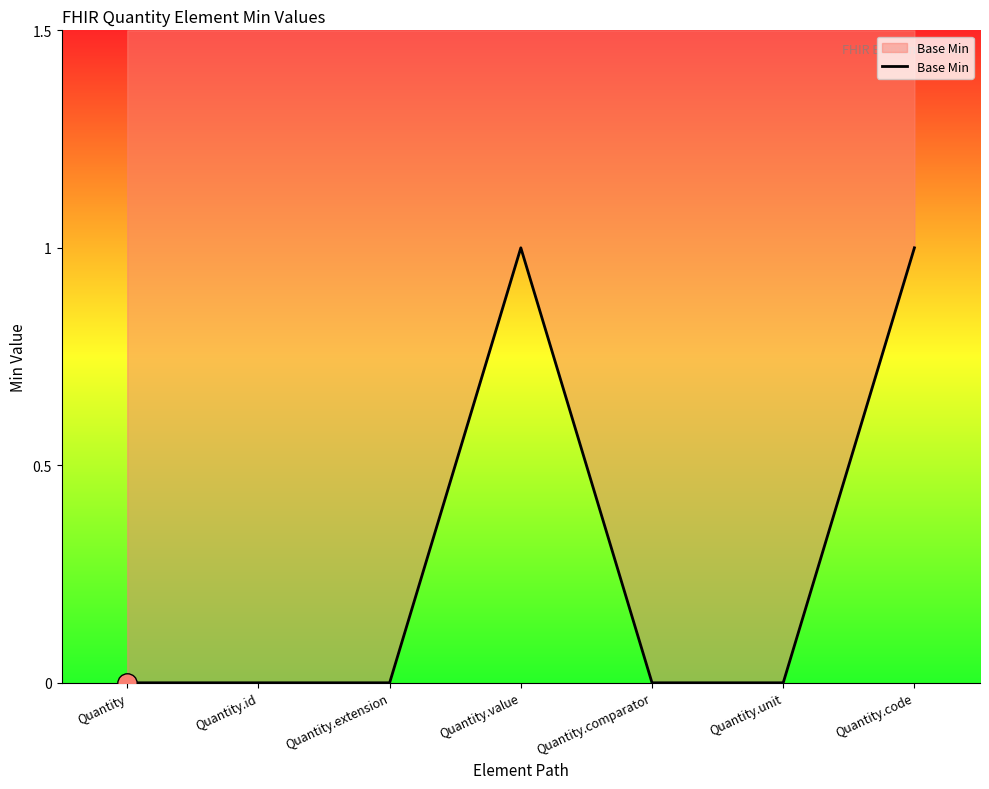

The chart shows a value of 1 at Quantity.code. True or false?

True